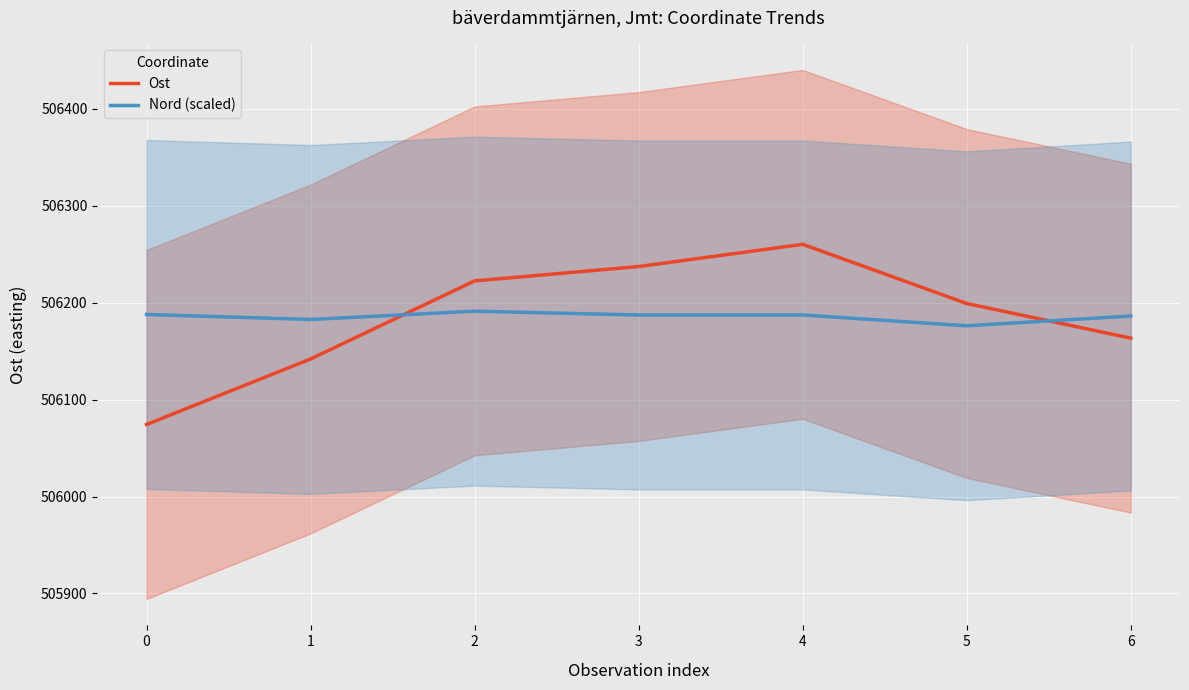

Is the value of Ost at 5 greater than the value of Nord (scaled) at 3?

Yes